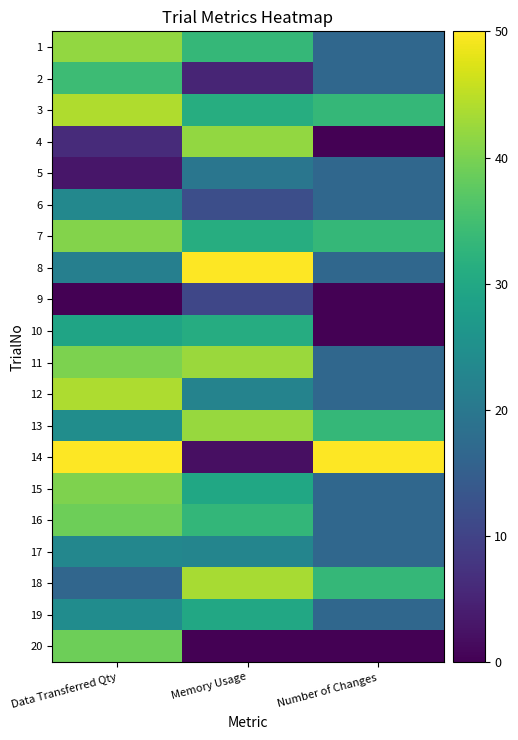

What is the greatest value displayed?

50.0